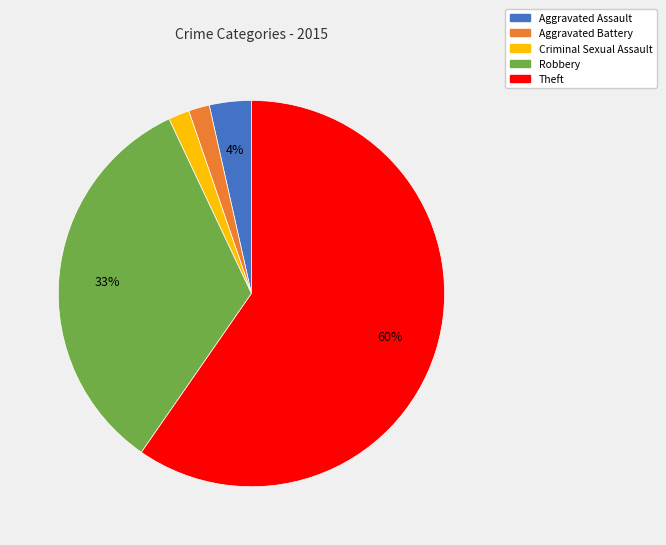

How many segments does this pie chart have?

5